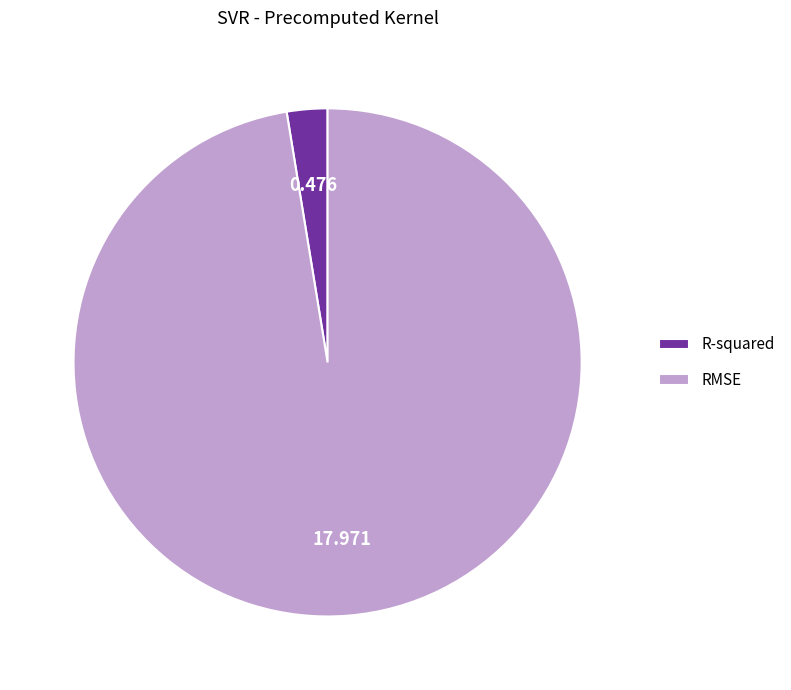

Combined, do R-squared and RMSE account for over 50%?

Yes